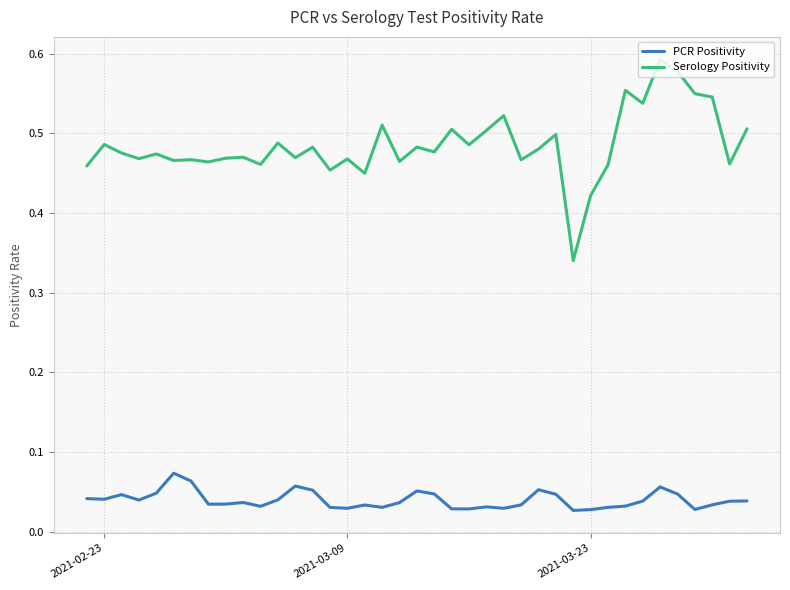

Is it true that Serology Positivity equals 0.5 at 2021-03-09?

True